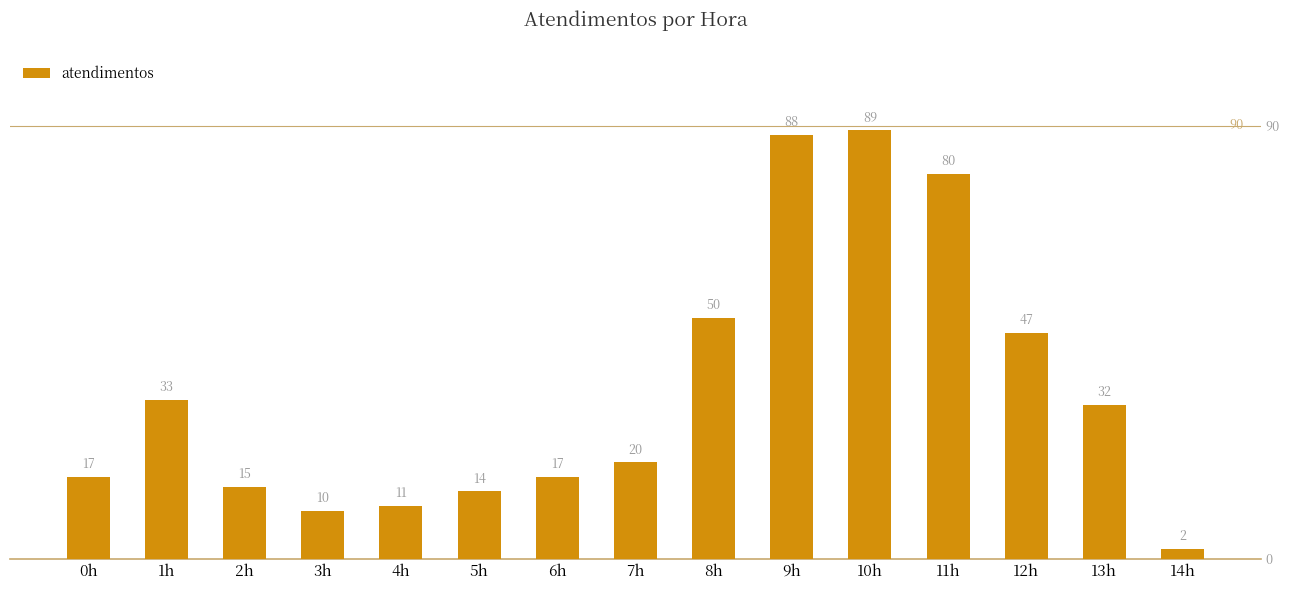

The value at 1h is 33. True or false?

True